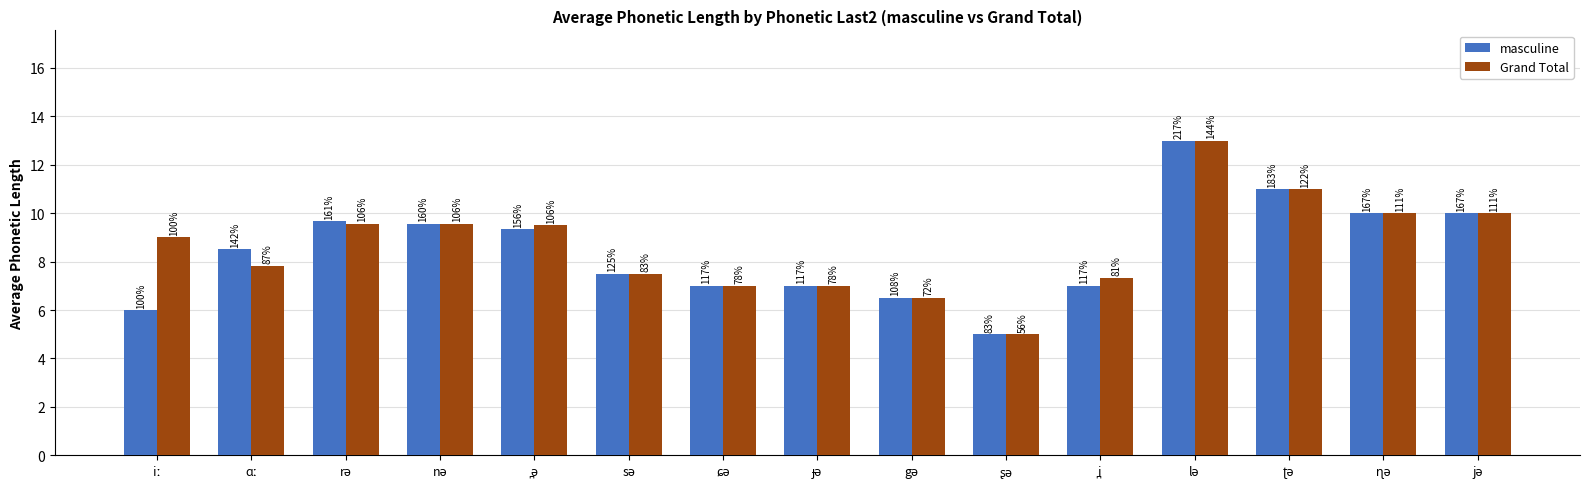

What is the value of the Grand Total bar at the 14th from the left?

10.0